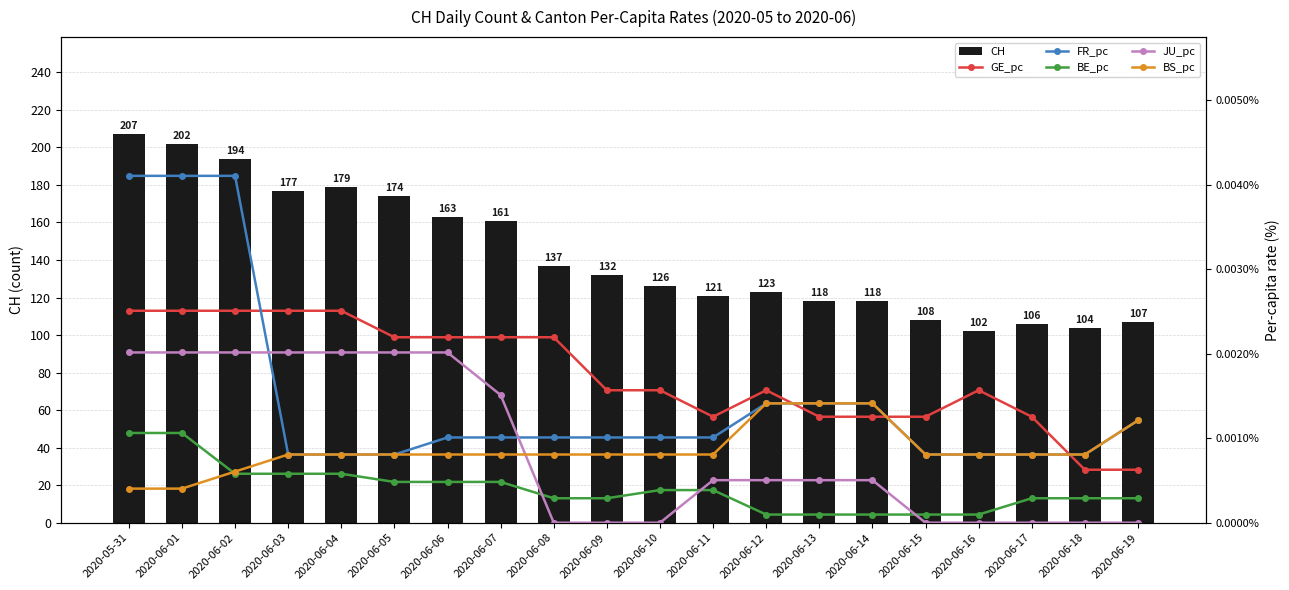

True or false: GE_pc has a value of 0.0 at 2020-06-04.

False